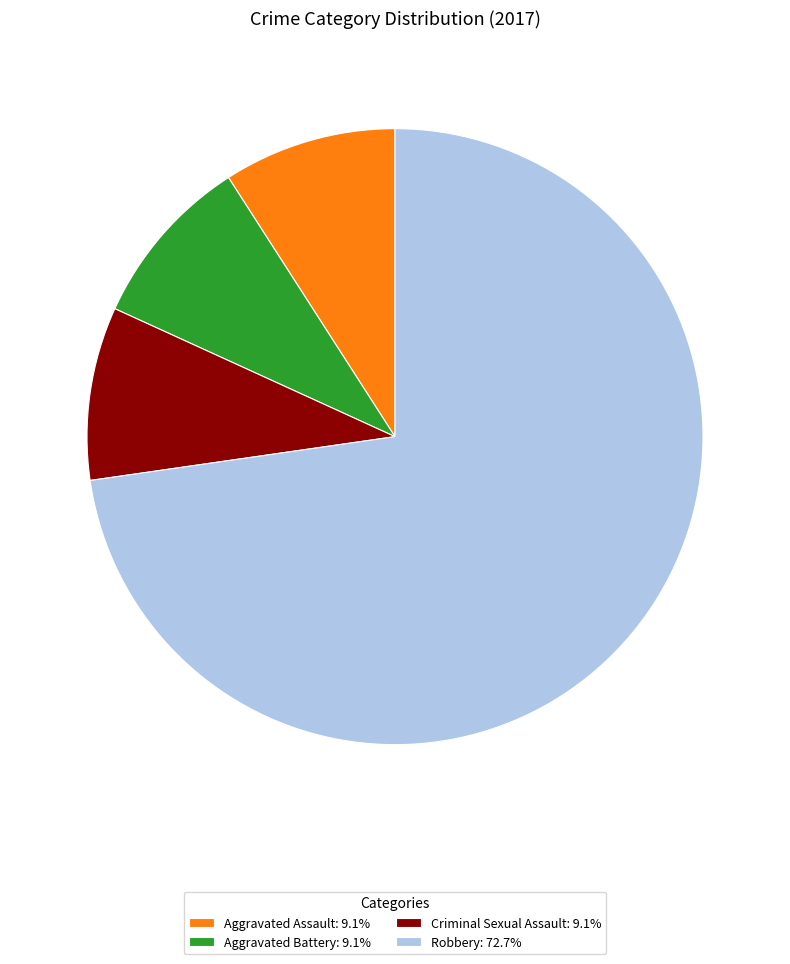

Is the sum of Aggravated Assault: 9.1% and Aggravated Battery: 9.1% greater than half?

No